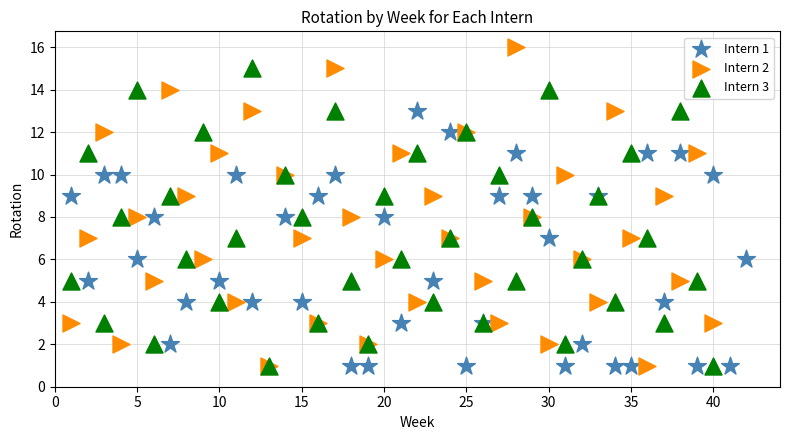

Which series contains the highest Y value?

Intern 2